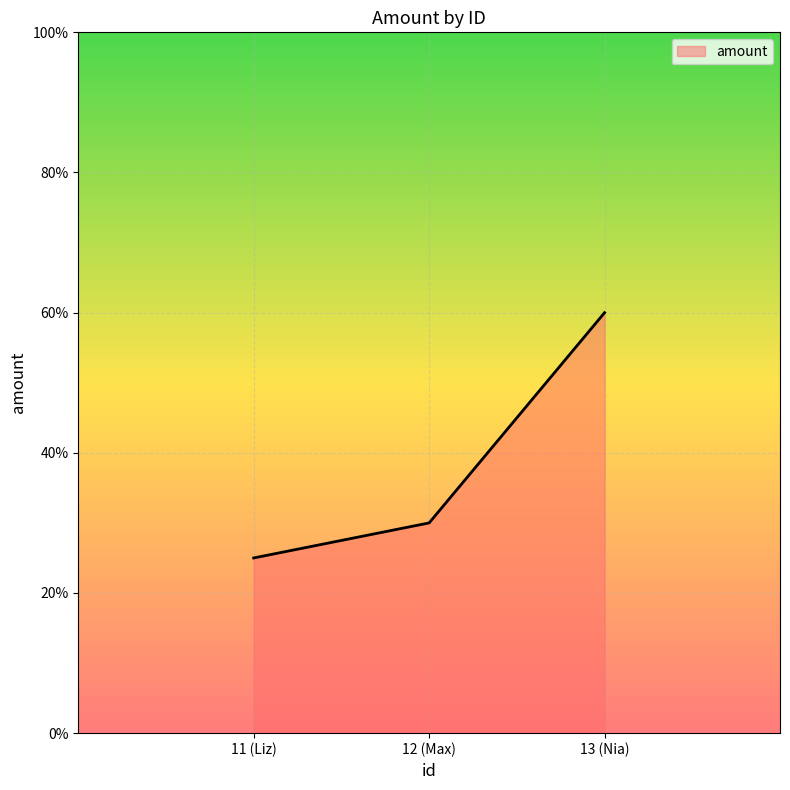

What is the difference between the values at 13 (Nia) and 11 (Liz)?

35